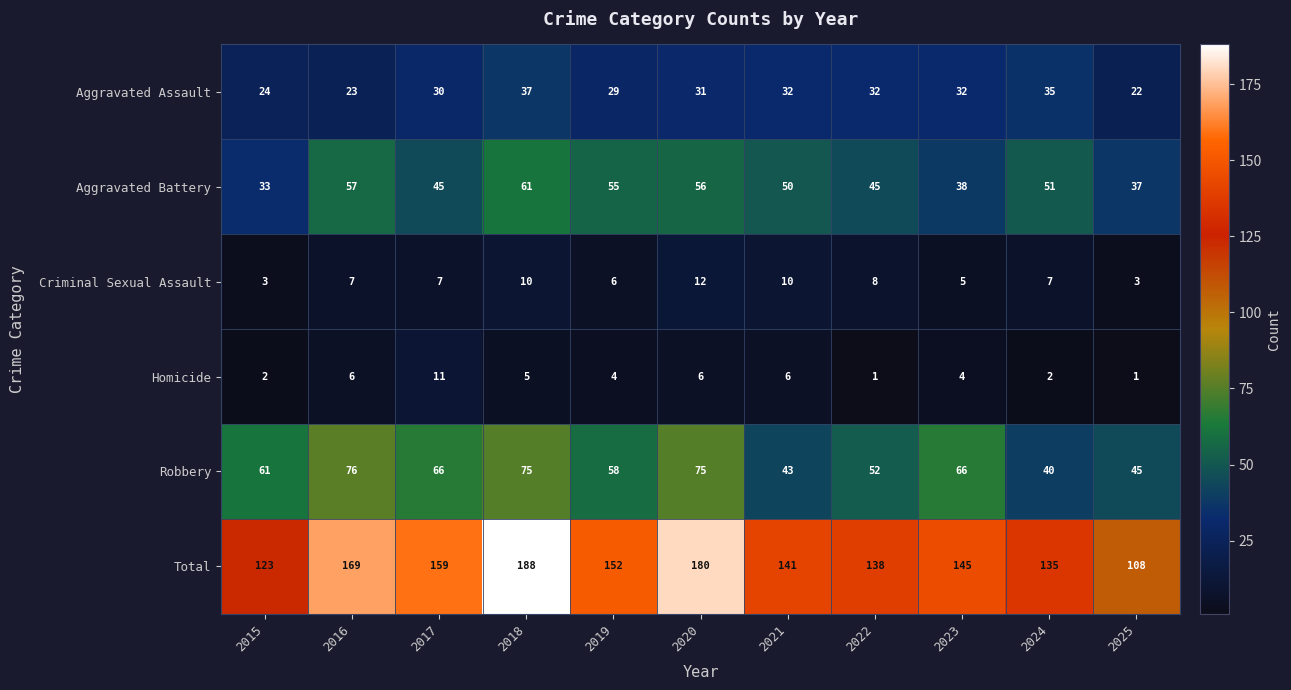

What is the sum of all Aggravated Assault values?

327